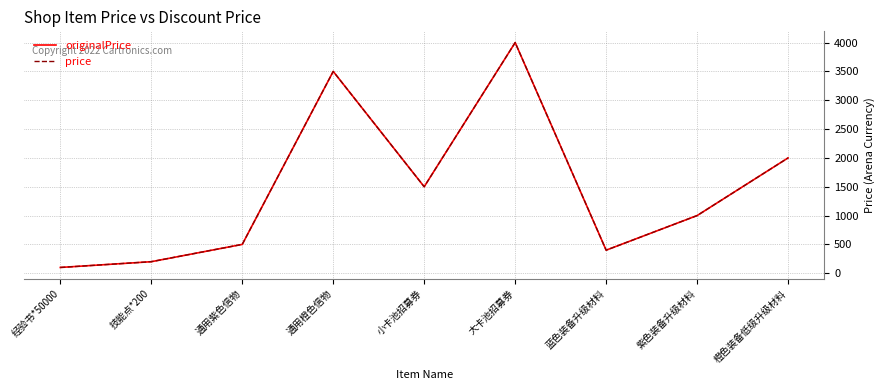

Does the chart display data point markers on the line(s)?

No